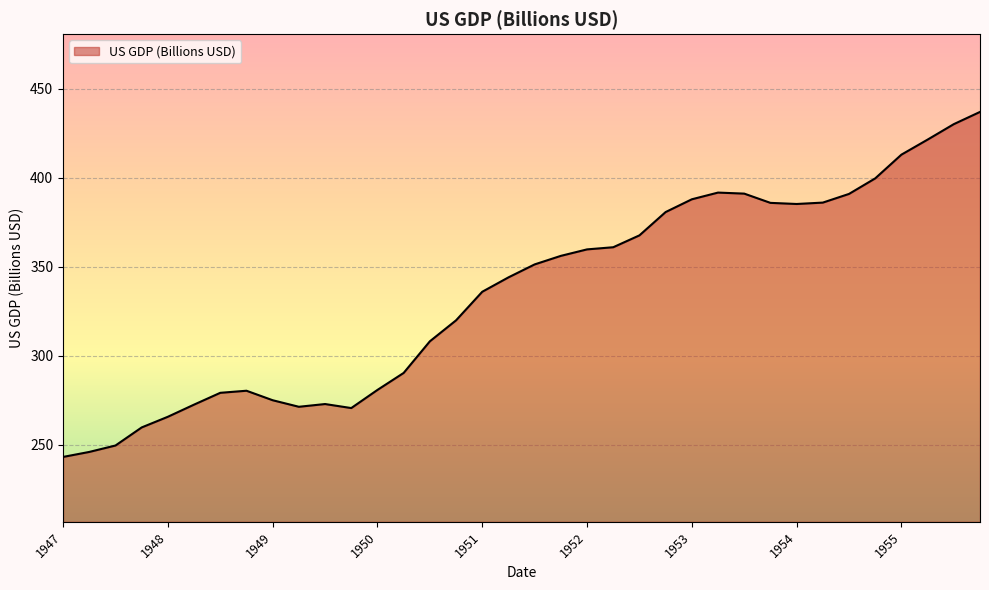

What is the difference between the maximum and minimum values?

193.9